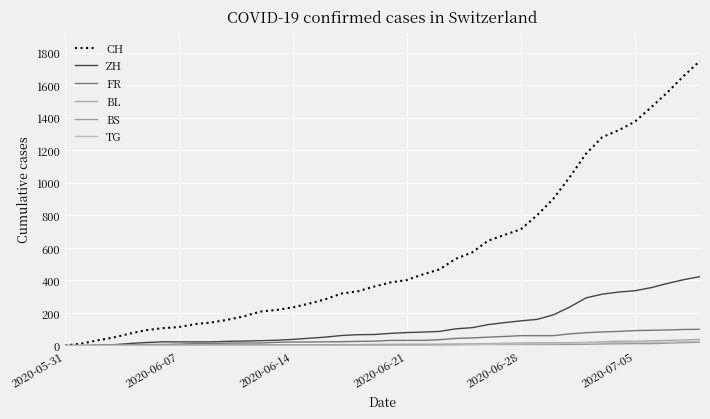

How many lines are shown in the chart?

6